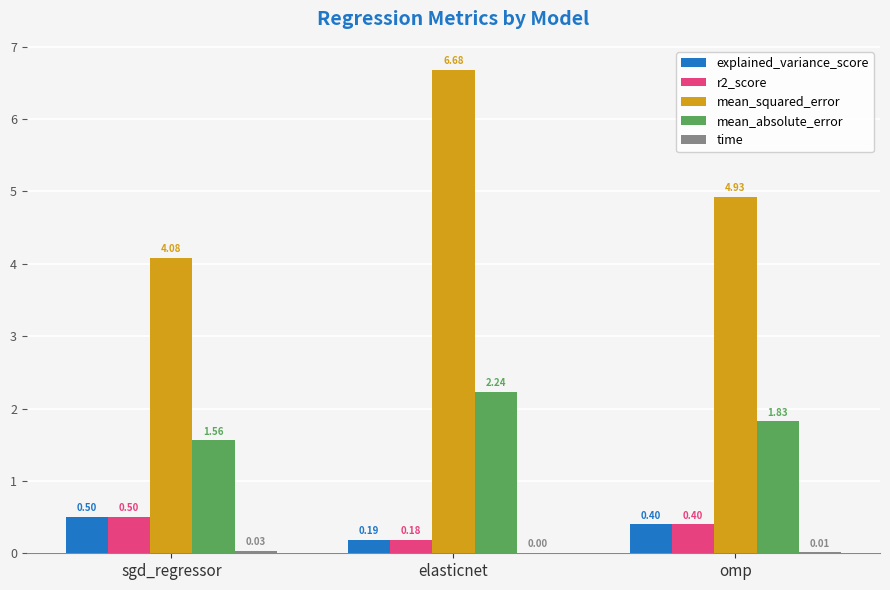

What is the spread (max minus min) of values at sgd_regressor?

4.0